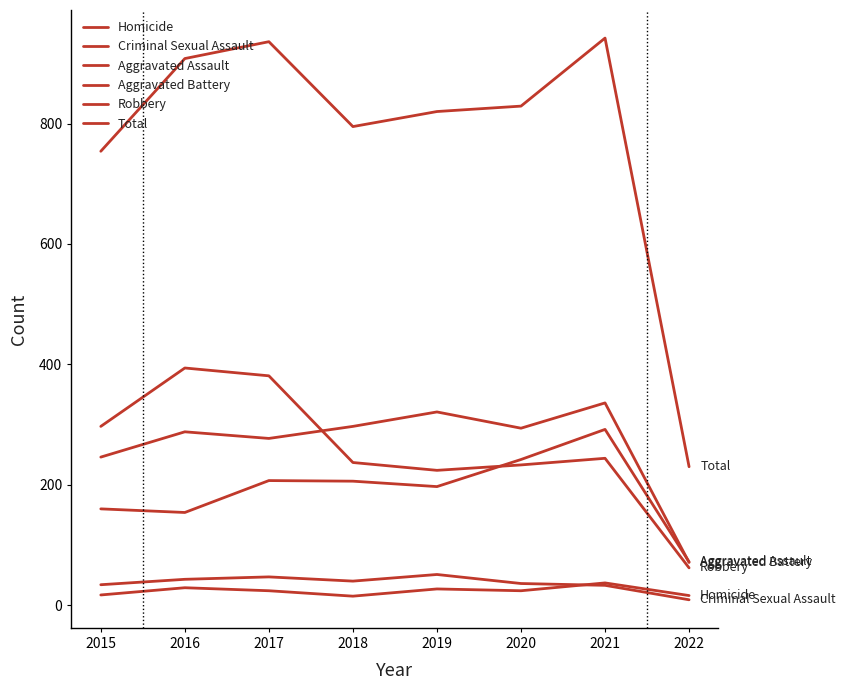

Which series has the largest range (max minus min)?

Total